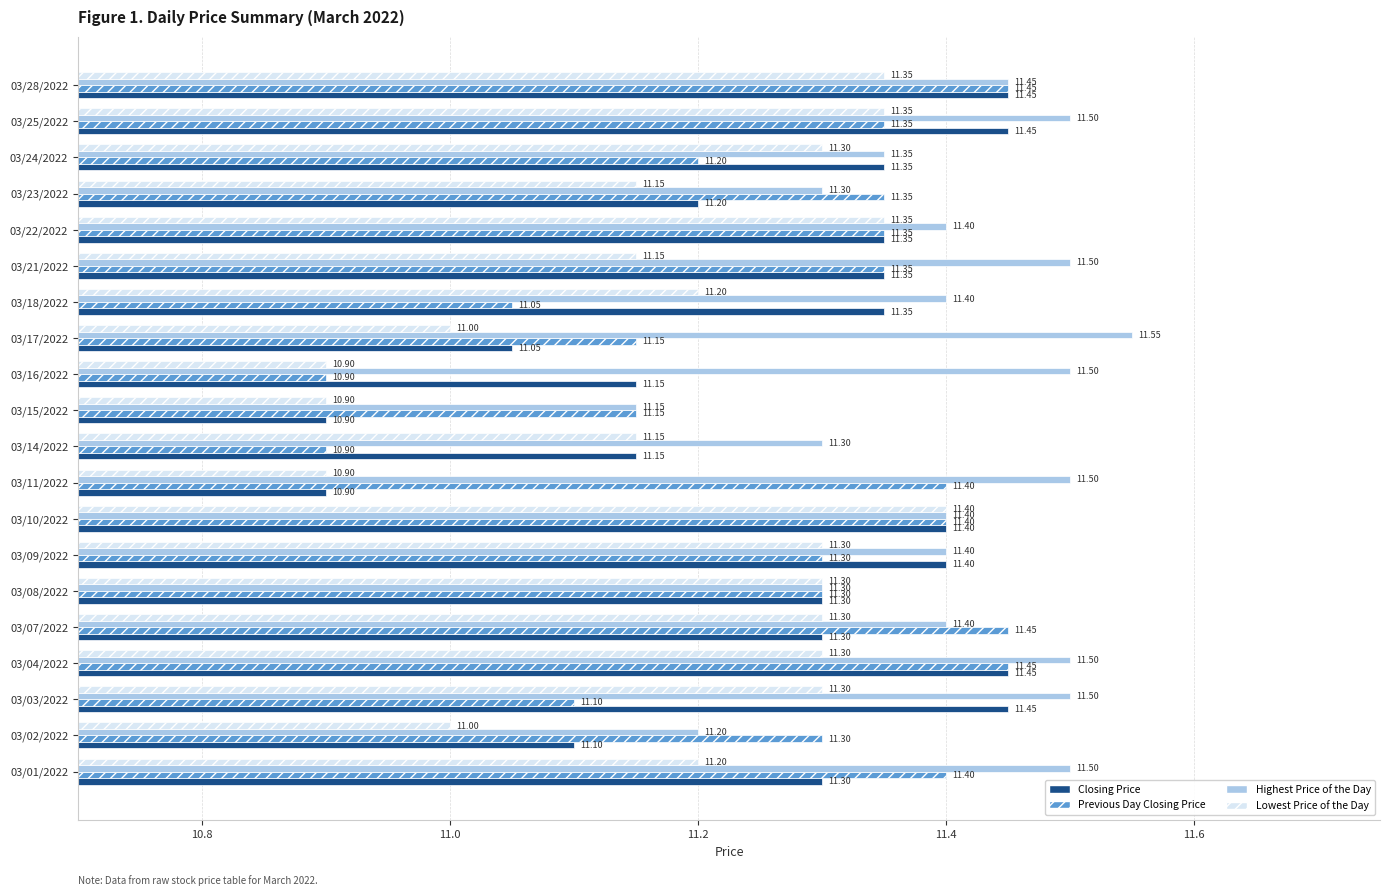

Which series changed the most between 03/21/2022 and 03/22/2022?

Lowest Price of the Day